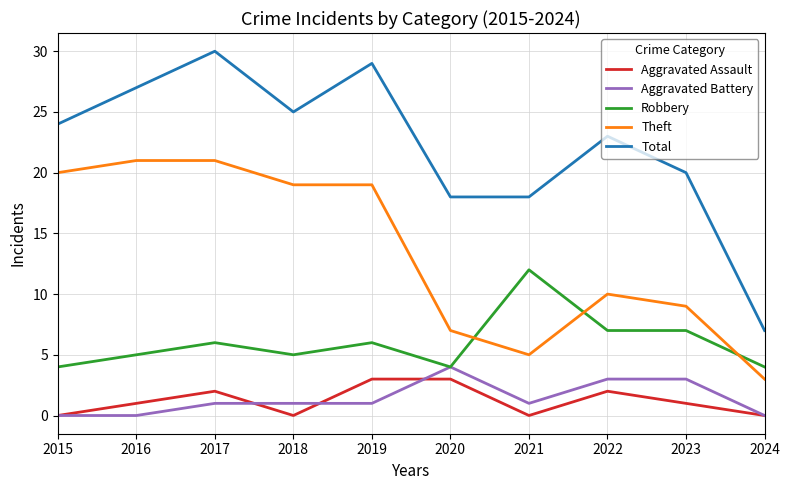

True or false: Total and Robbery cross at least once.

False